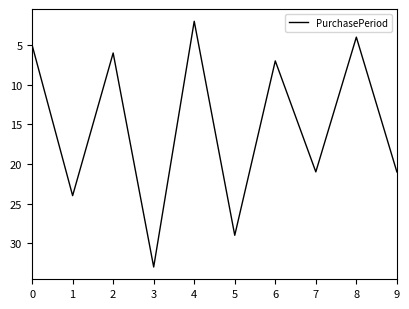

Approximately how many times larger is the value at 6 compared to 7?

0.3